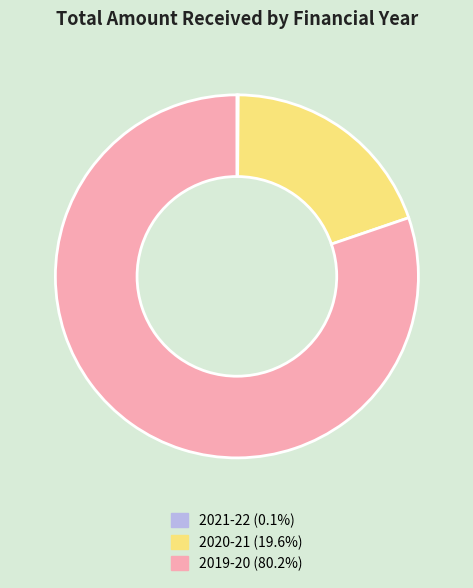

Which slice represents more than half of the pie?

2019-20